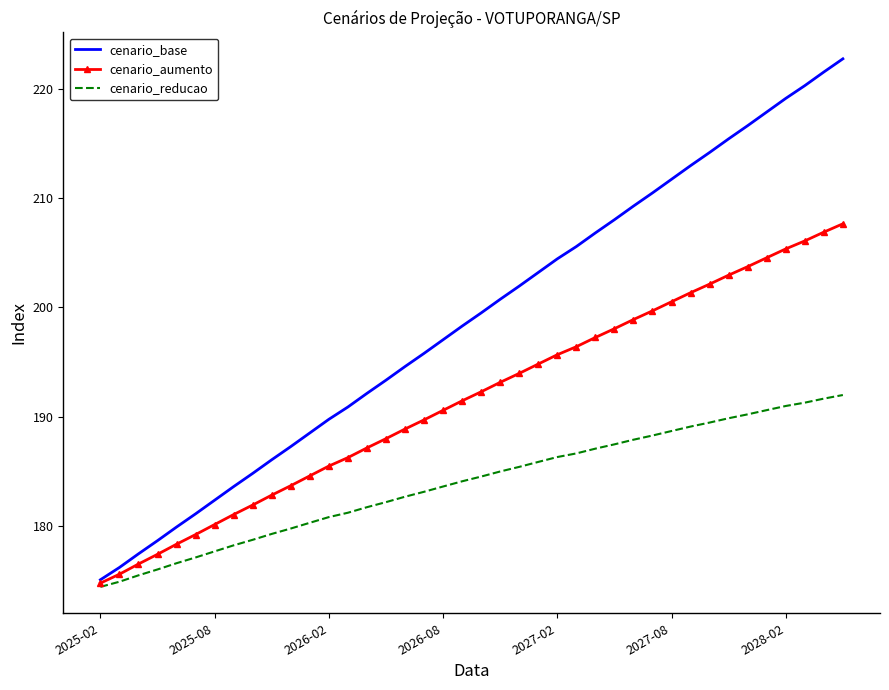

Which series has the largest range (max minus min)?

cenario_base